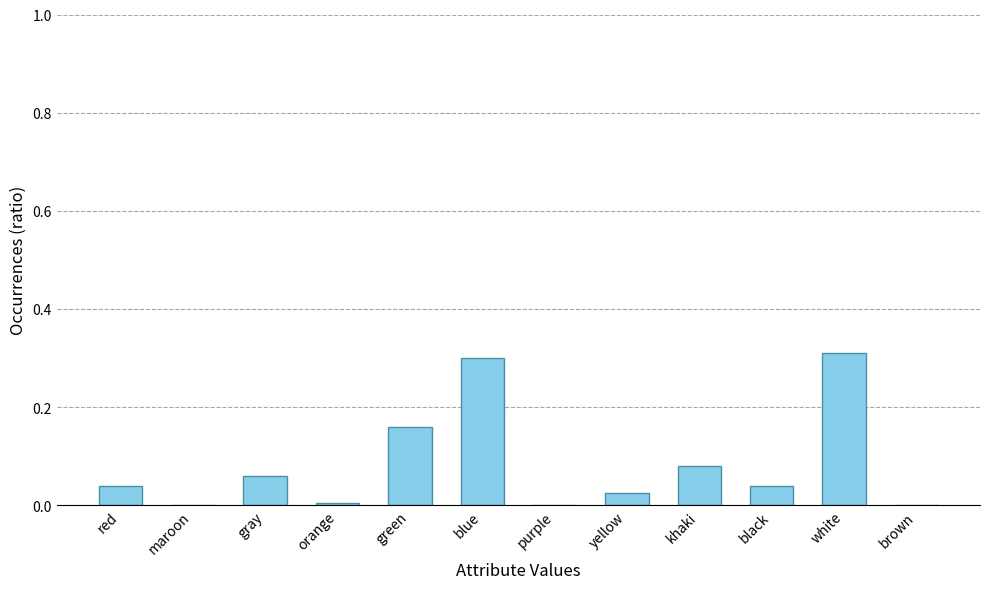

At which category does the chart reach its peak across all series?

white